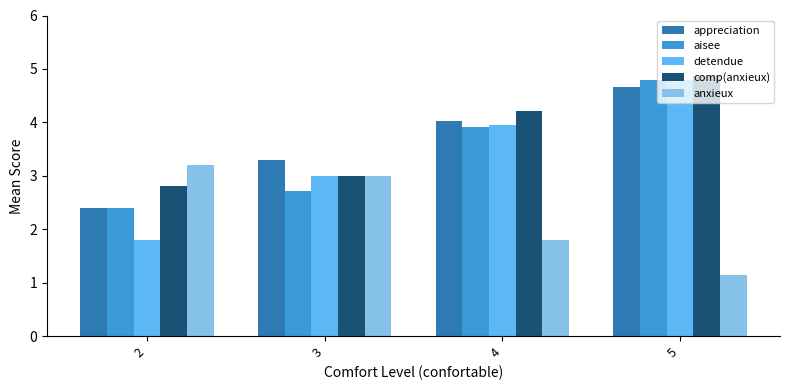

How many series are shown in this chart?

5